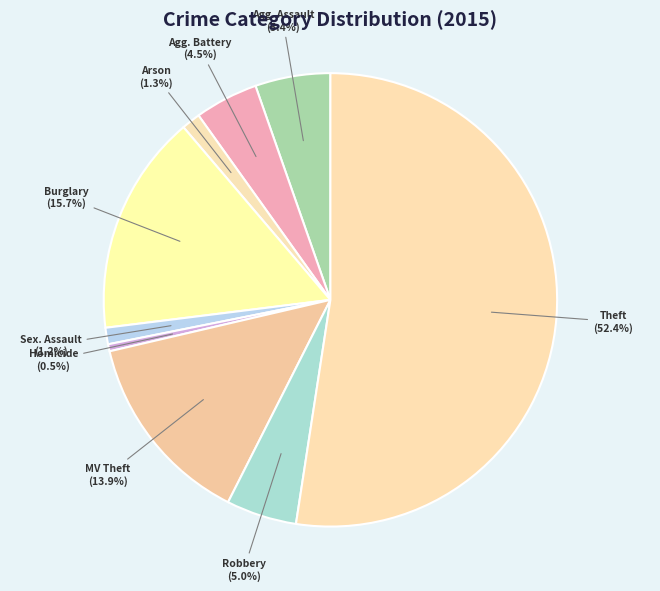

How many segments does this pie chart have?

9